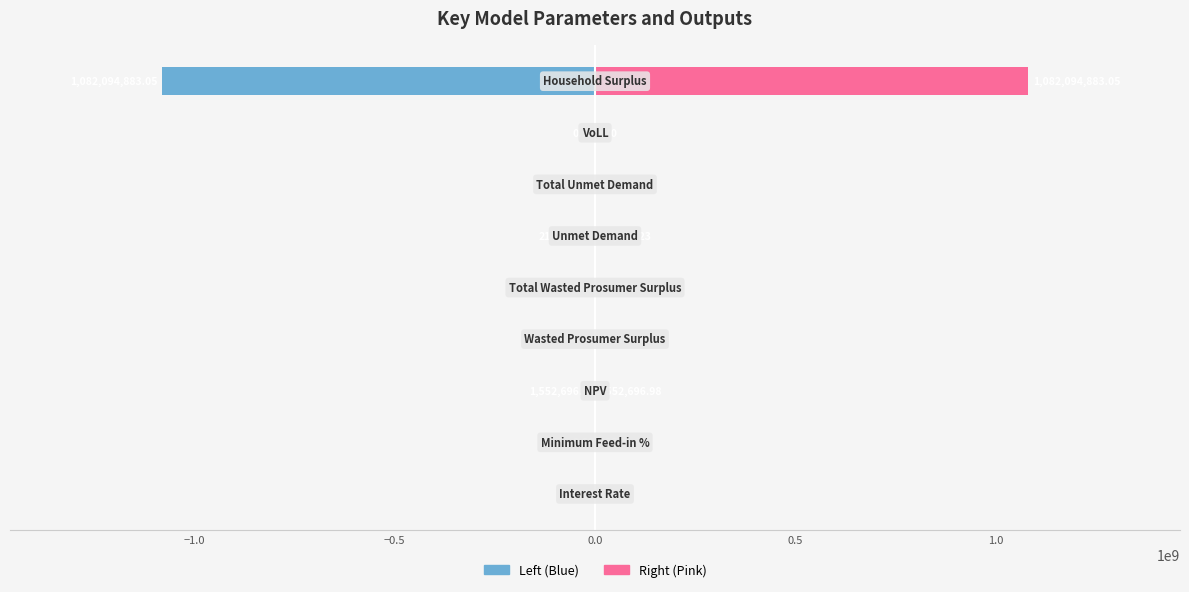

Between 1.5 and 1.0, which is larger?

1.5